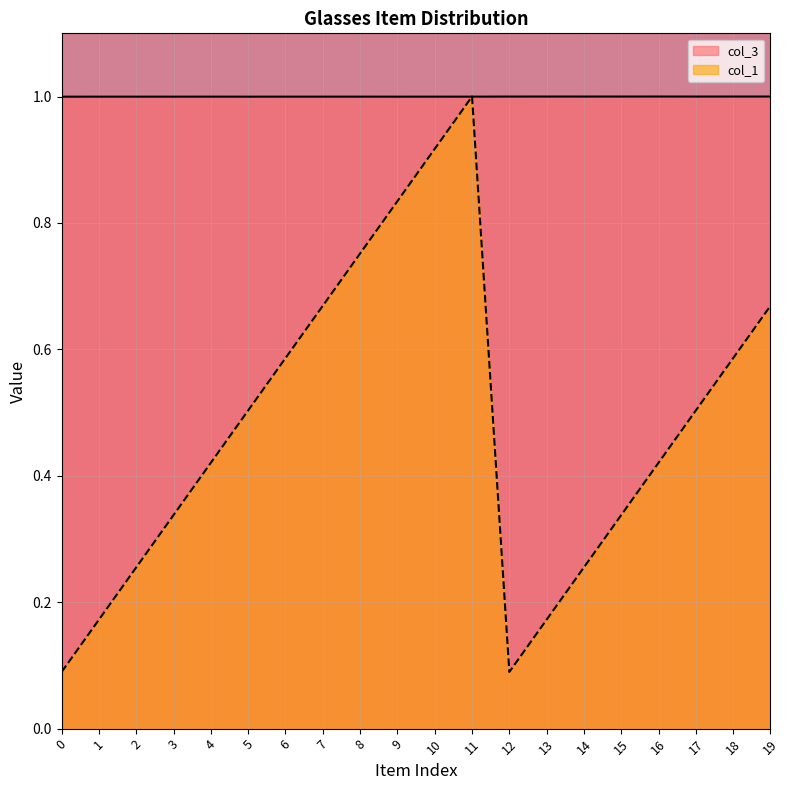

What is the highest value of the col_1 series?

1.0